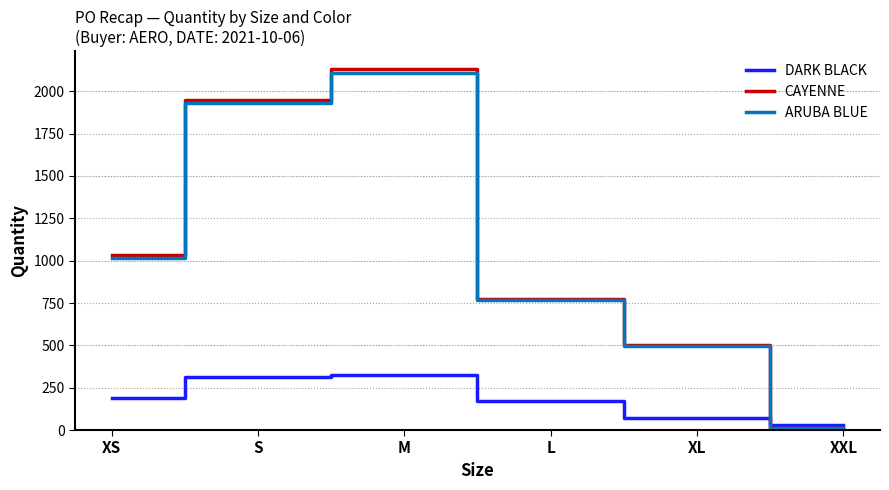

At which category is the sum across all series the highest?

M